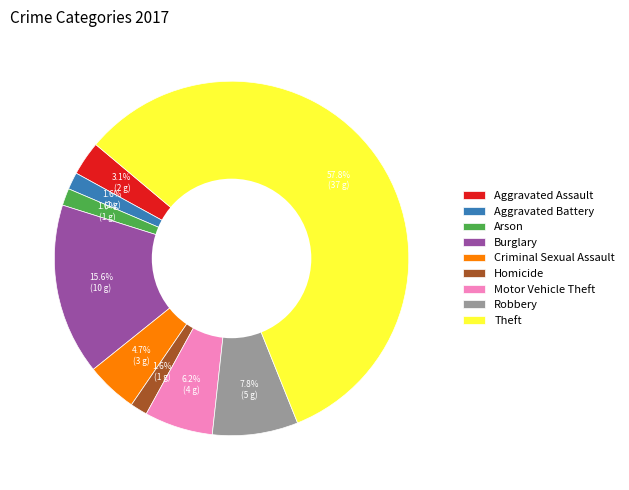

Which category has the biggest portion of the pie?

Theft